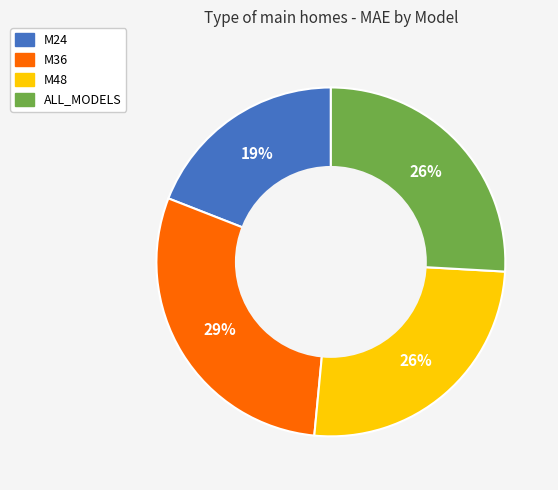

Do M36 and M48 together represent more than half of the pie?

Yes